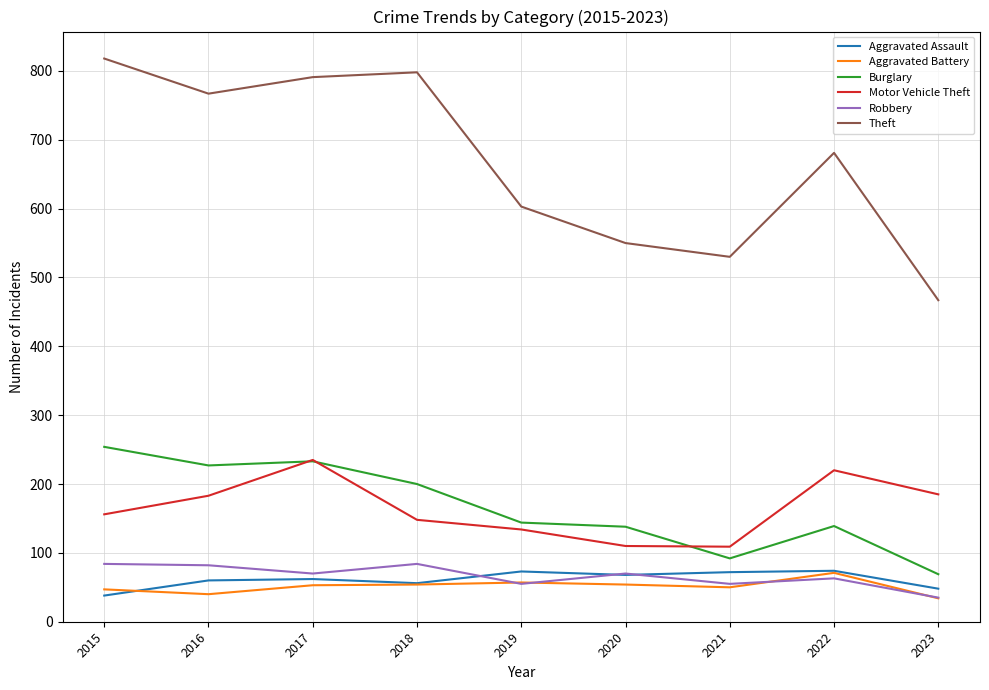

How many interior local valleys does the Aggravated Assault series have?

2